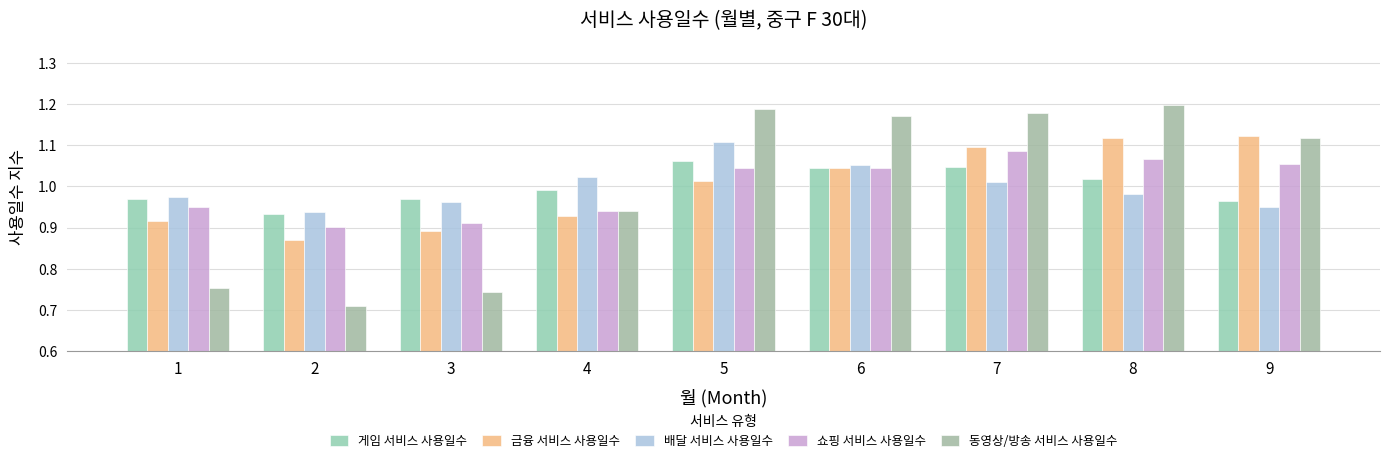

Between 3 and 6, which series saw the biggest shift?

동영상/방송 서비스 사용일수